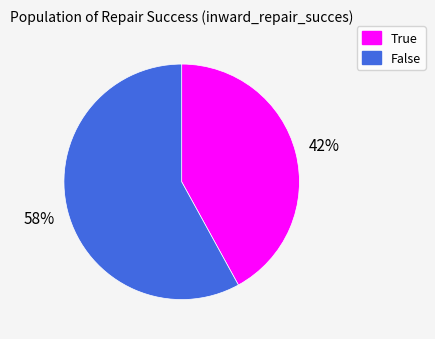

To the nearest percent, what is the combined percentage of False and True?

100%